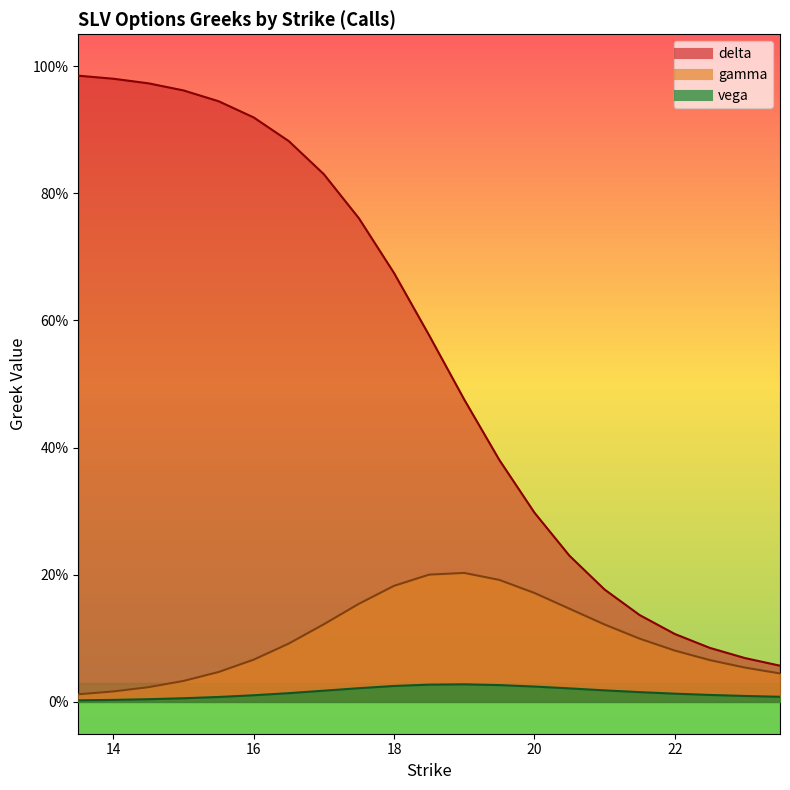

What is the label of the 14th point from the right?

17.0